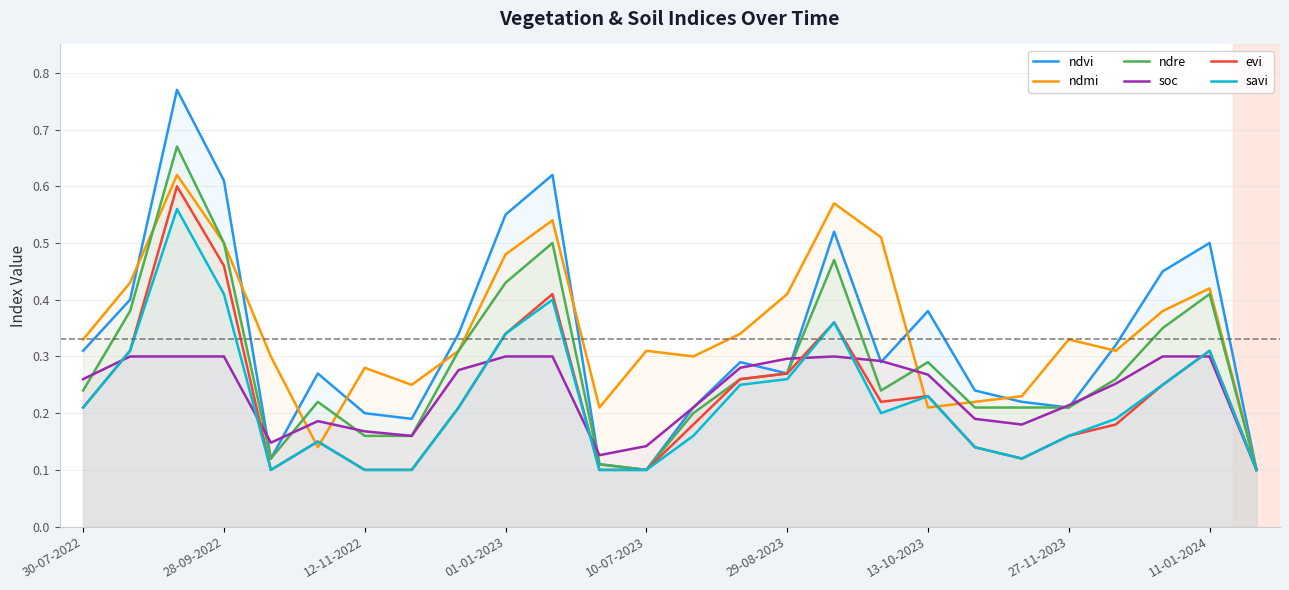

Which series has the widest spread of values?

ndvi